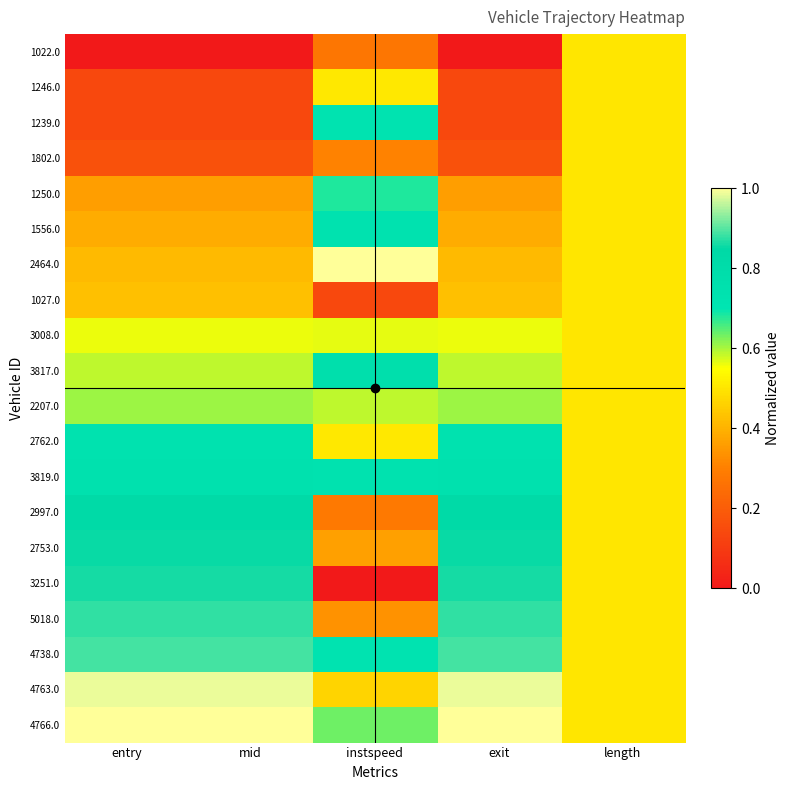

Which series has the largest range (max minus min)?

3251.0